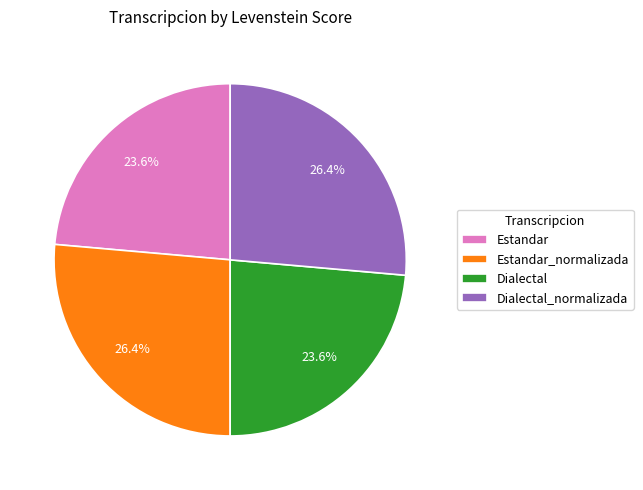

How many segments does this pie chart have?

4